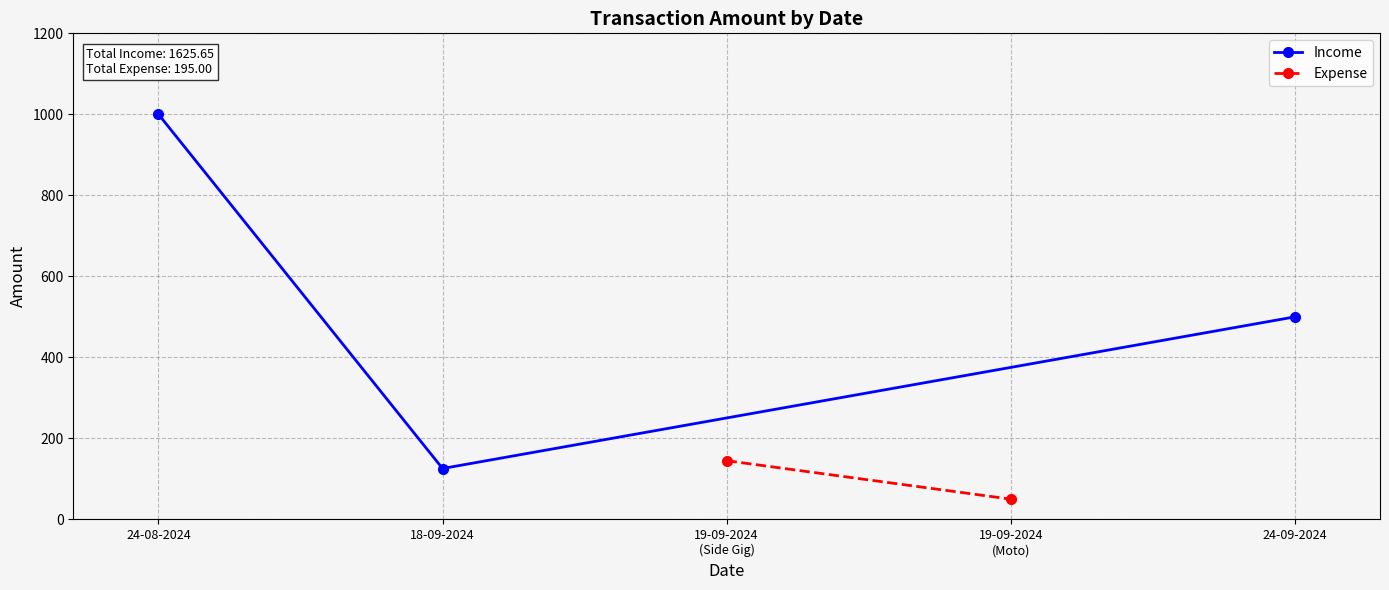

What is the value of the Income point at the 2nd from the left?

125.7